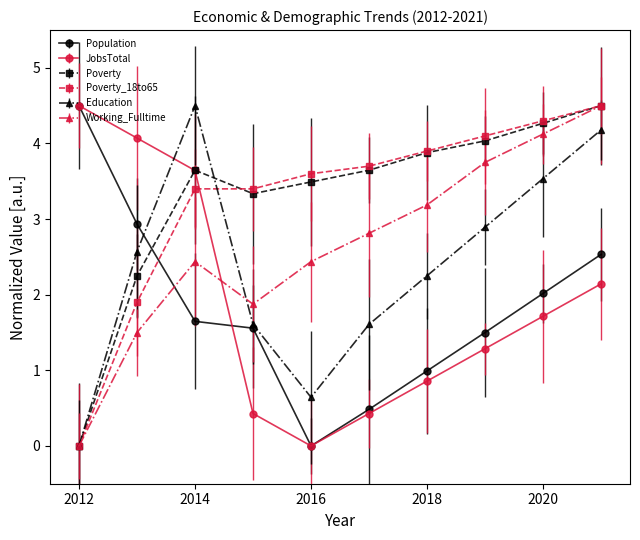

What is the maximum value shown in the chart?

4.5